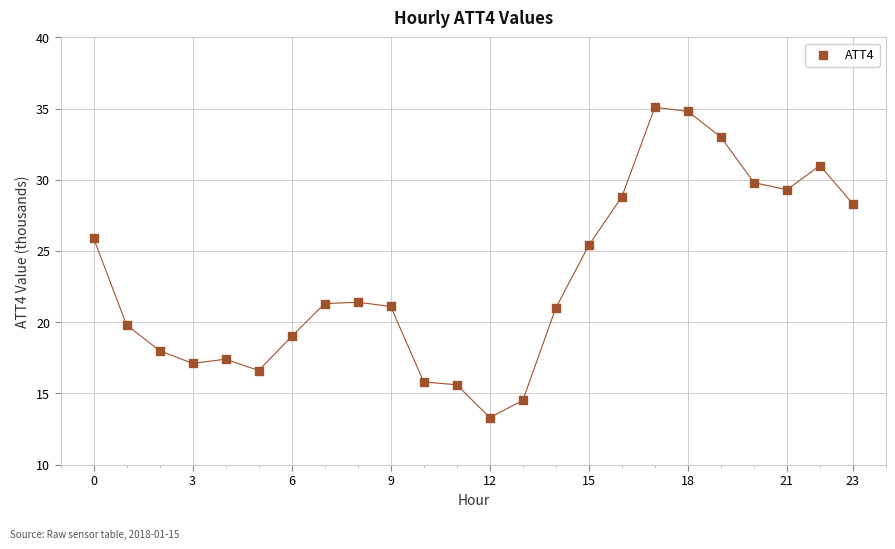

What Y value in the scatter plot is closest to 24?

25.4